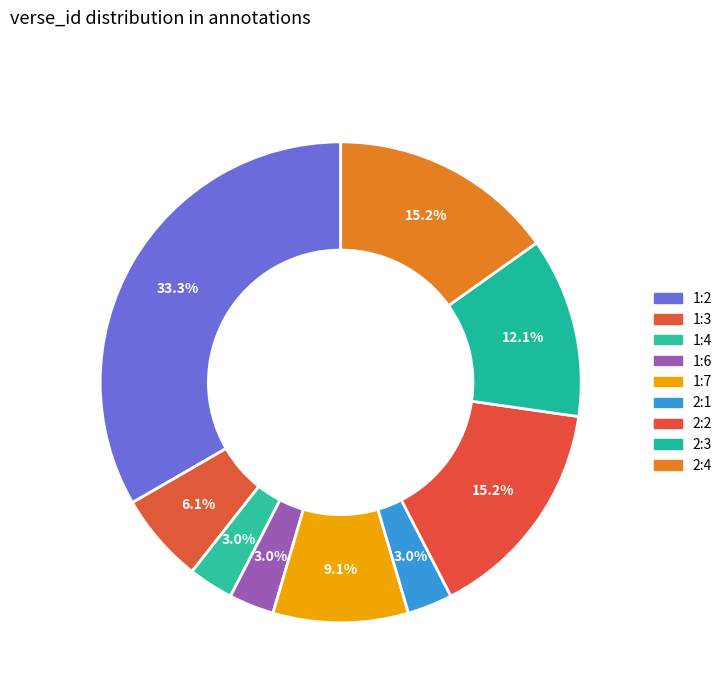

To the nearest percent, what is the average slice percentage?

11%